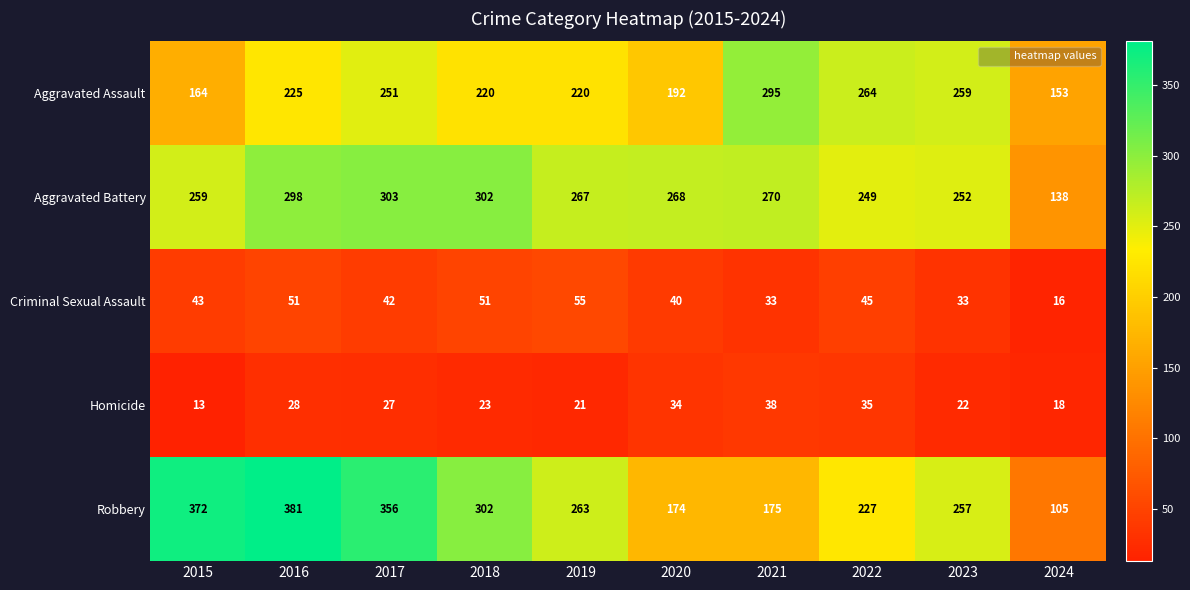

The value of Aggravated Assault at 2021 is 295. True or false?

True